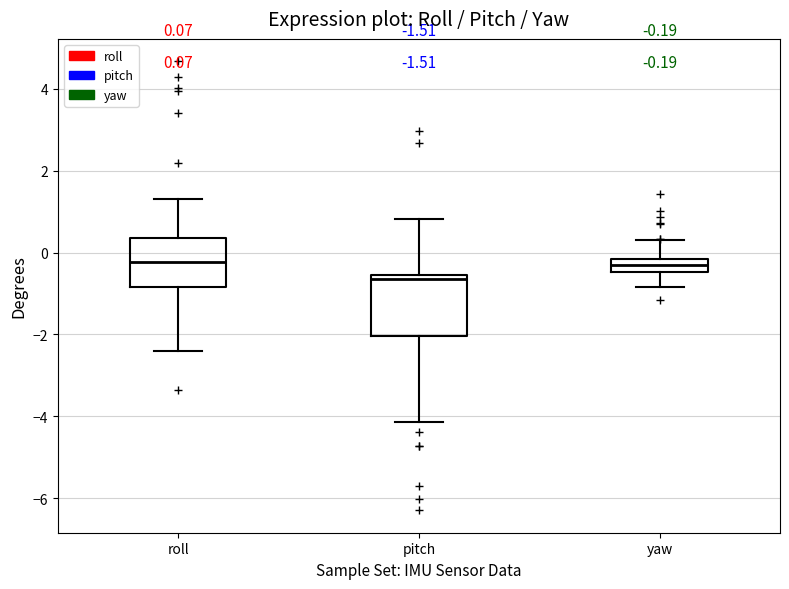

Which box is the tallest, from its lower edge to its upper edge?

pitch